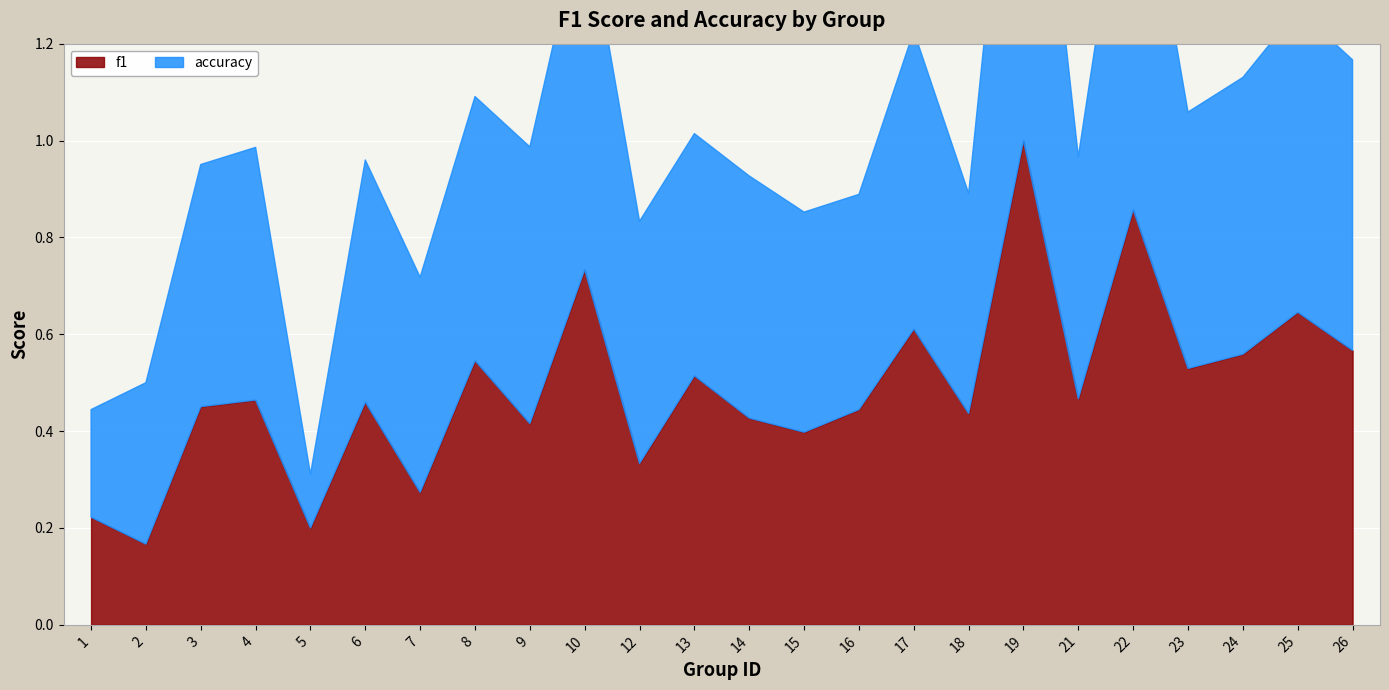

Which series ends up on top after the final intersection of f1 and accuracy?

accuracy